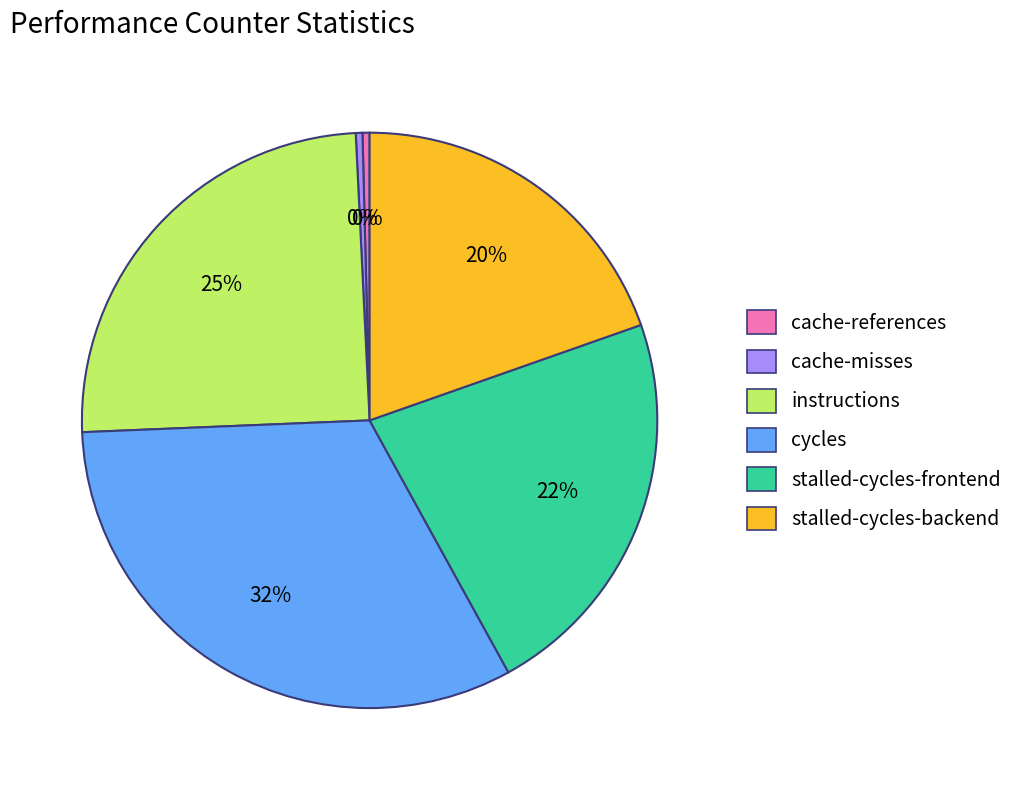

Is there a majority slice in this chart?

No